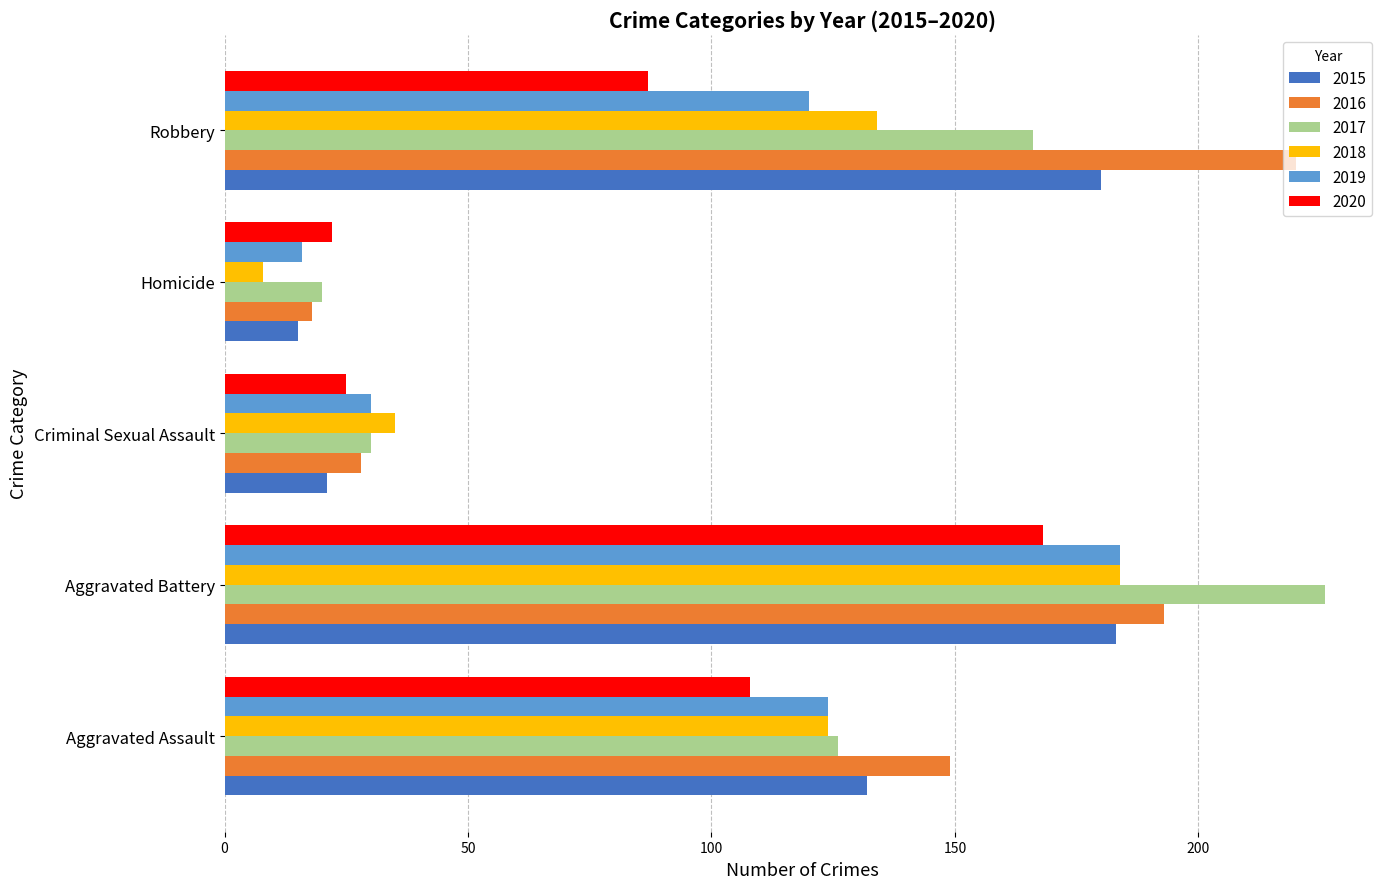

Which series has the largest total across all categories?

2016